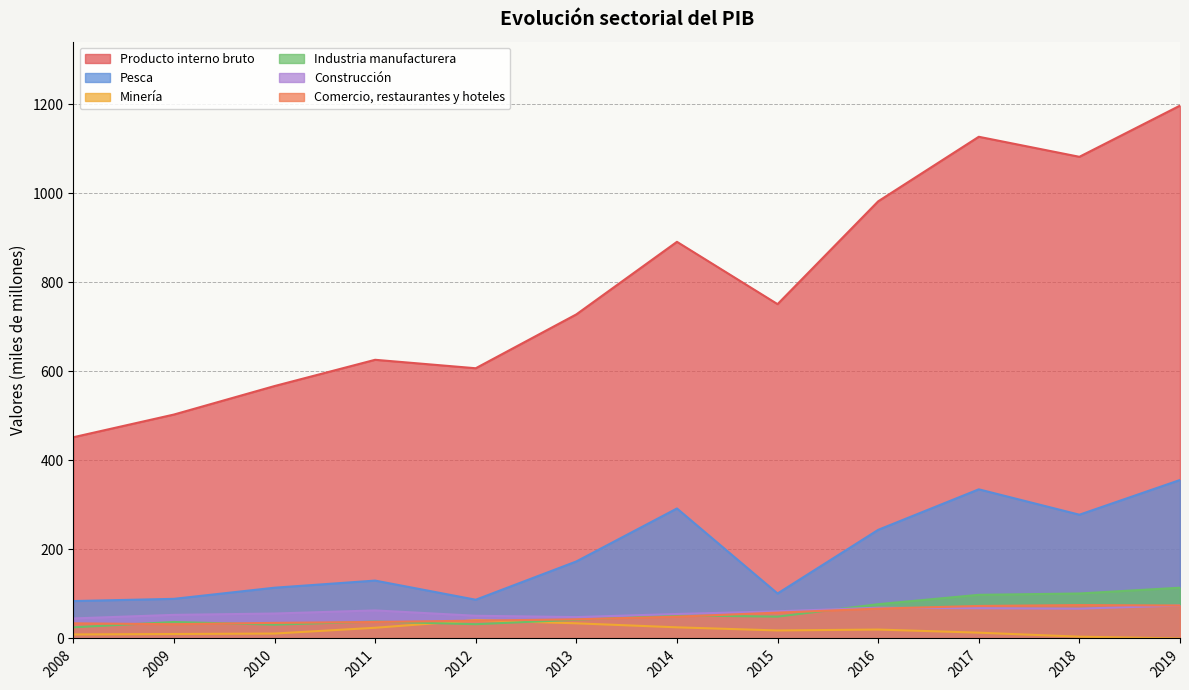

How many lines are shown in the chart?

6